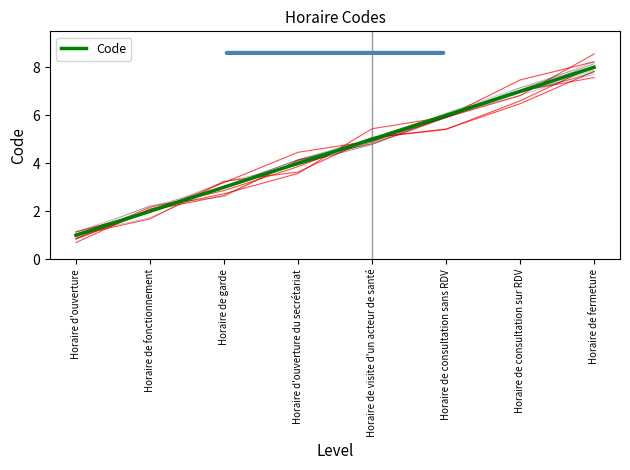

What value does the data have at Horaire de garde?

3